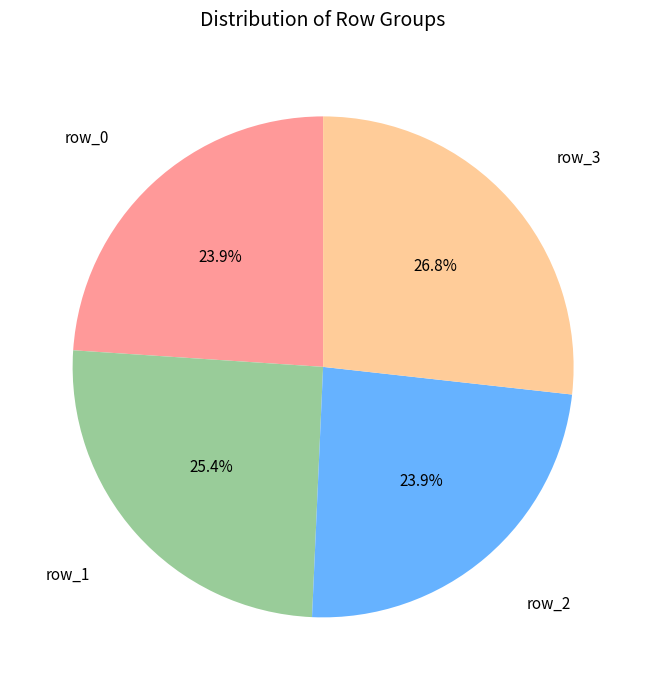

To the nearest percent, what is the difference between the largest and smallest slice percentages?

3%